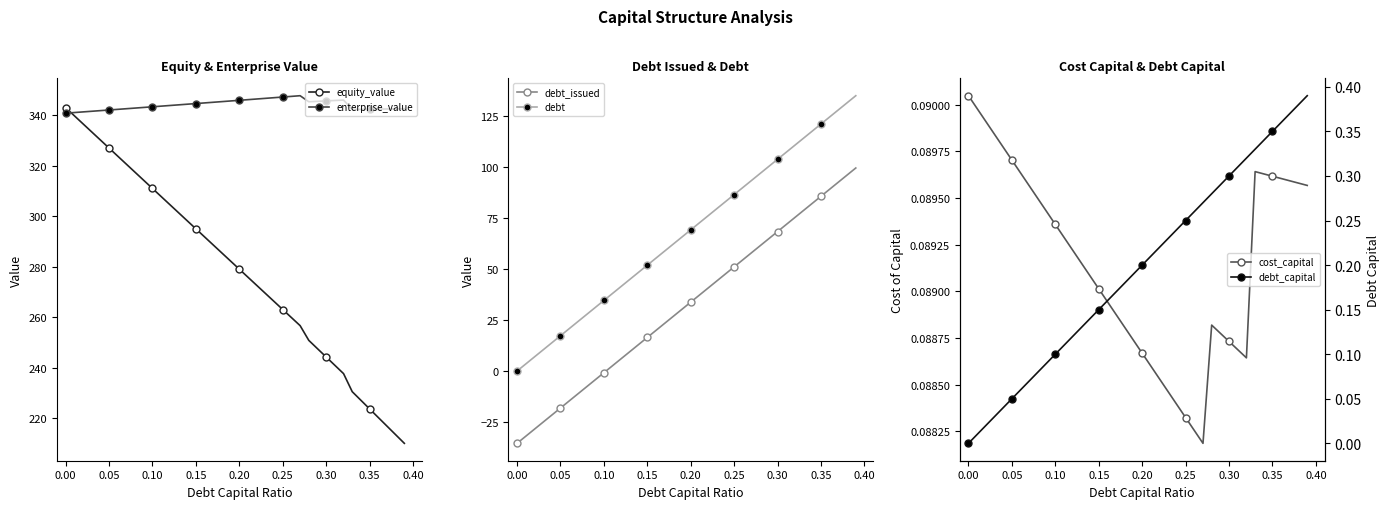

Does the chart have visible grid lines?

No